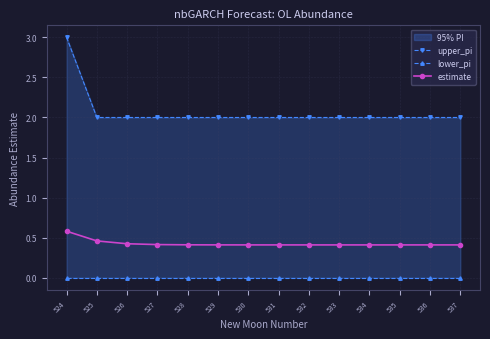

Reading left to right, transcribe all the data shown in this chart.

upper_pi: 3.0	2.0	2.0	2.0	2.0	2.0	2.0	2.0	2.0	2.0	2.0	2.0	2.0	2.0
lower_pi: 0.0	0.0	0.0	0.0	0.0	0.0	0.0	0.0	0.0	0.0	0.0	0.0	0.0	0.0
estimate: 0.6	0.5	0.4	0.4	0.4	0.4	0.4	0.4	0.4	0.4	0.4	0.4	0.4	0.4